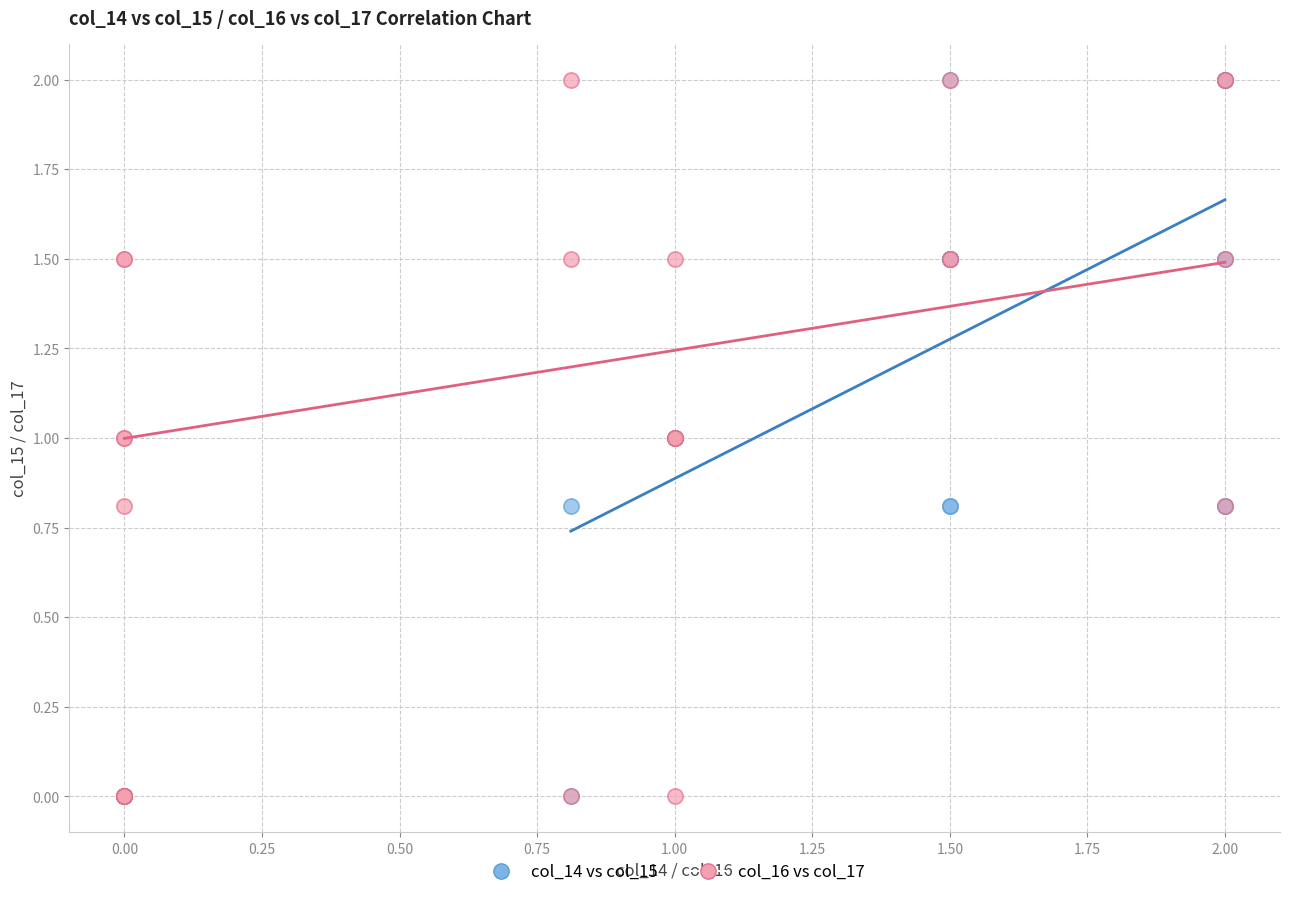

What are all the series names shown in the legend?

col_14 vs col_15, col_16 vs col_17